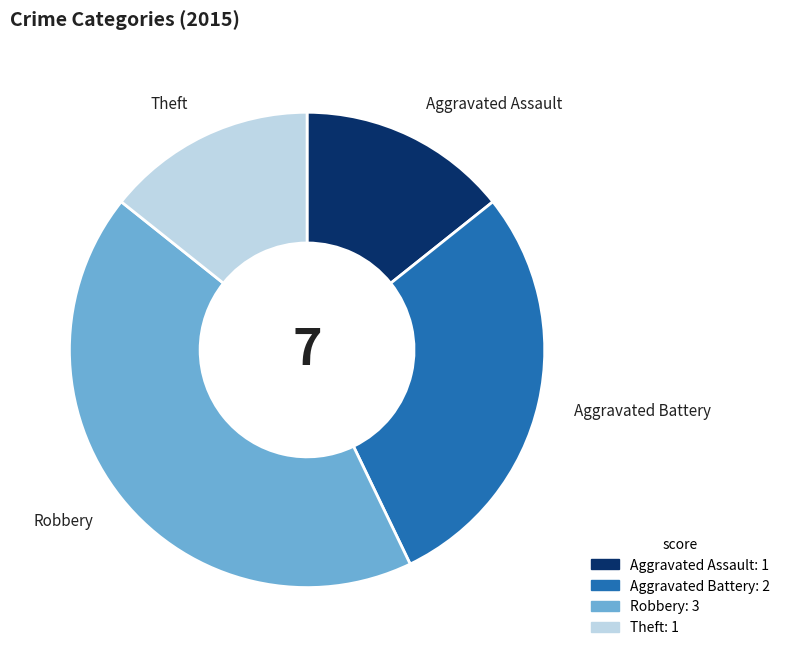

Does any single category account for the majority?

No